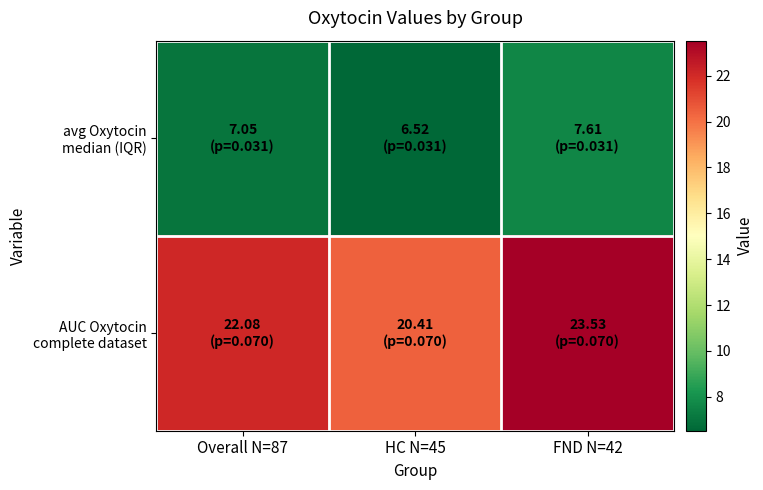

What is the greatest value displayed?

23.5